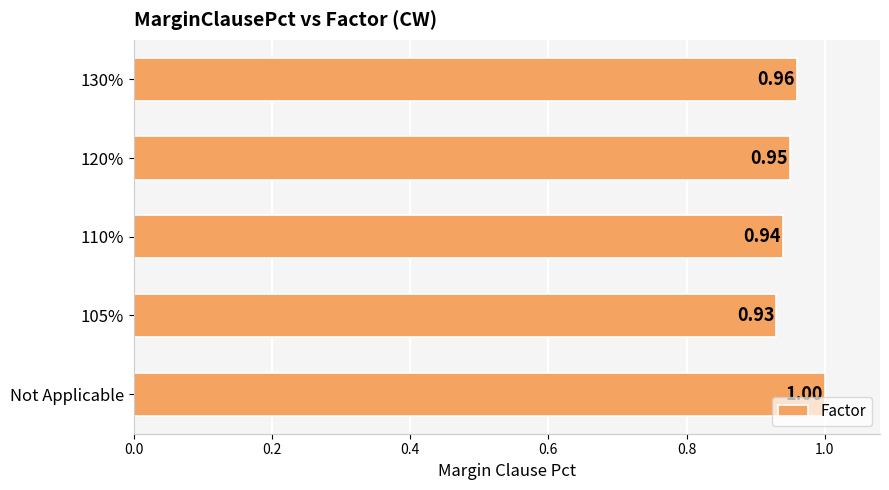

Rank the categories by value from highest to lowest.

Not Applicable, 130%, 120%, 110%, 105%